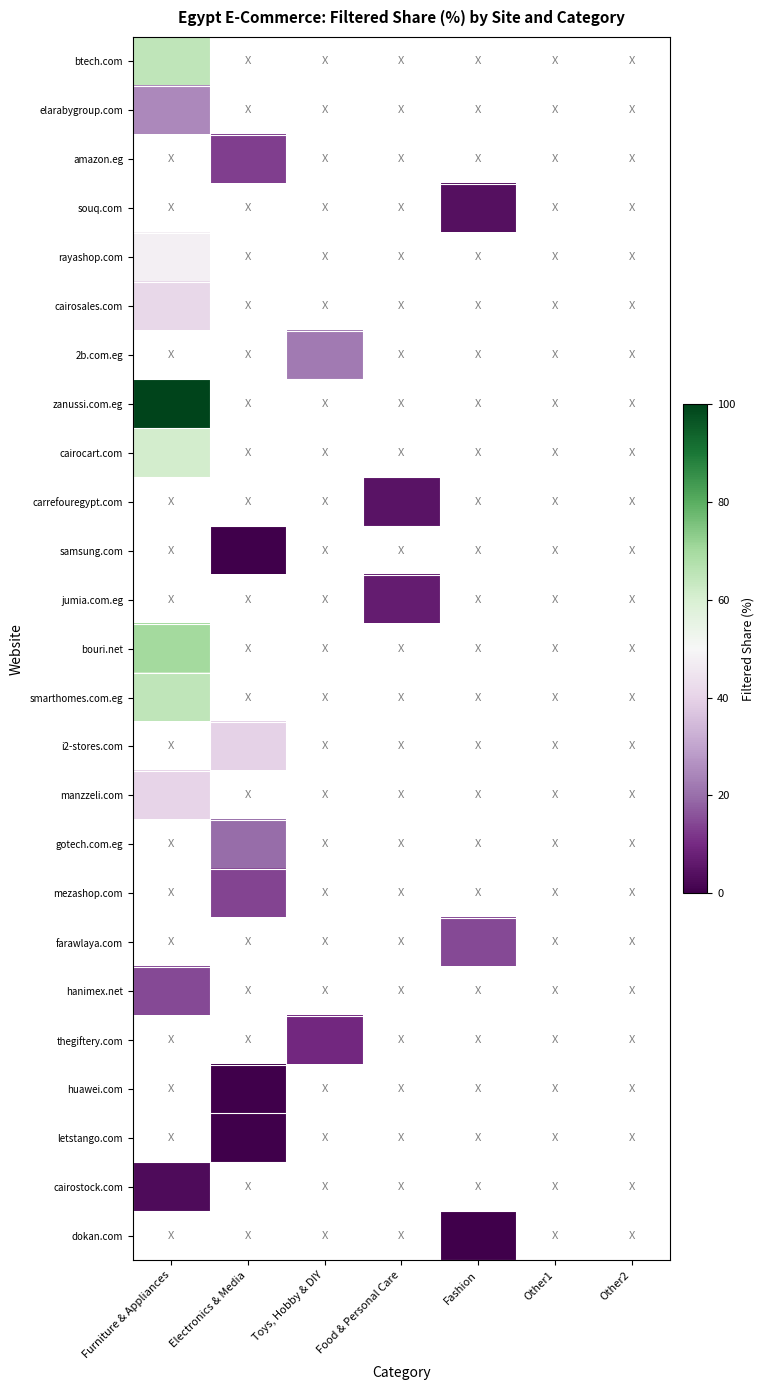

At which label does smarthomes.com.eg reach its peak?

Furniture & Appliances